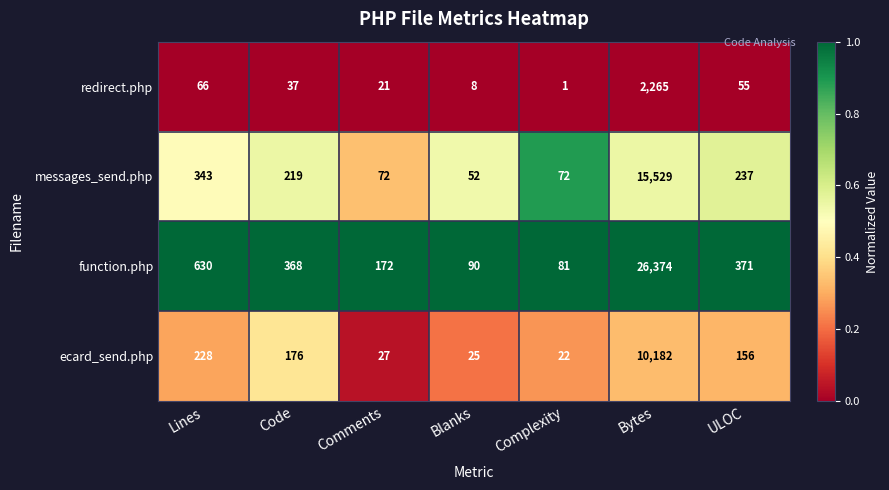

Rank the series by their average value, from lowest to highest.

redirect.php, ecard_send.php, messages_send.php, function.php